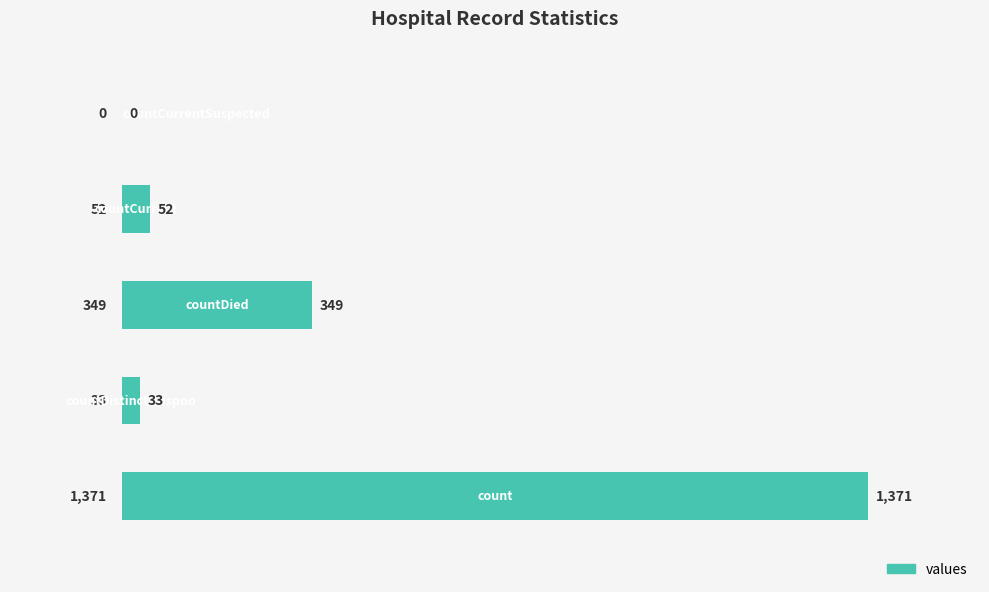

What is the greatest value displayed?

1371